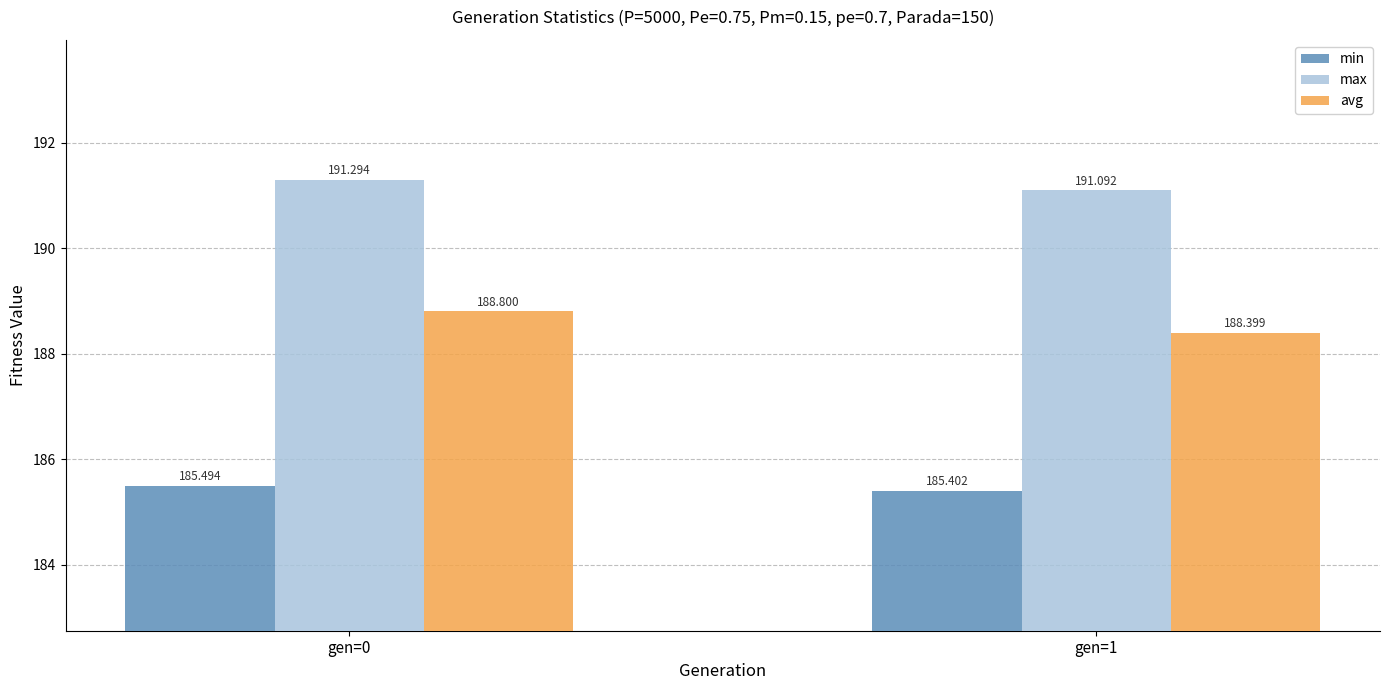

The min series shows 185.5 at gen=0. True or false?

True